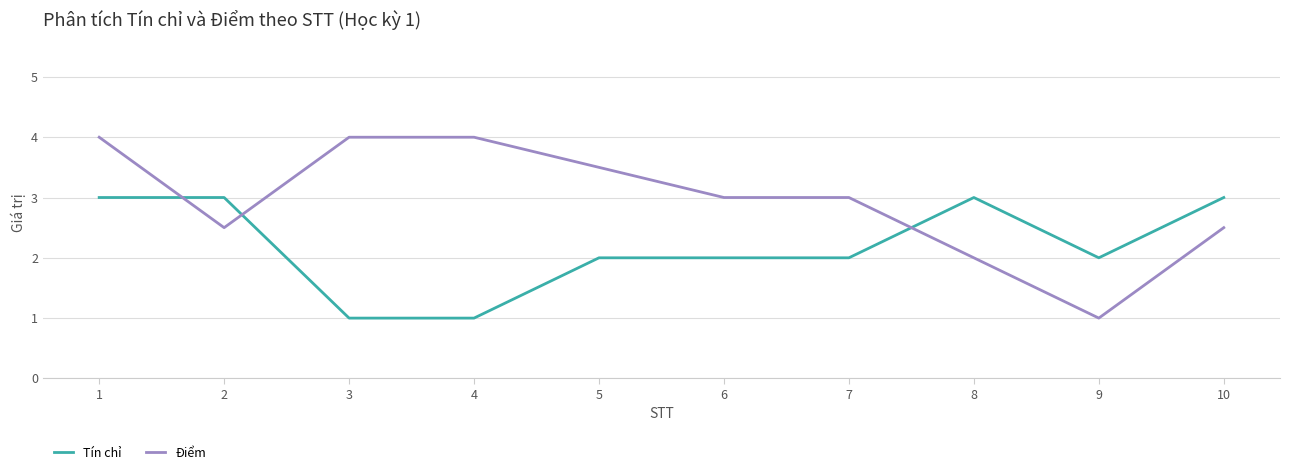

What is the minimum value for Điểm?

1.0